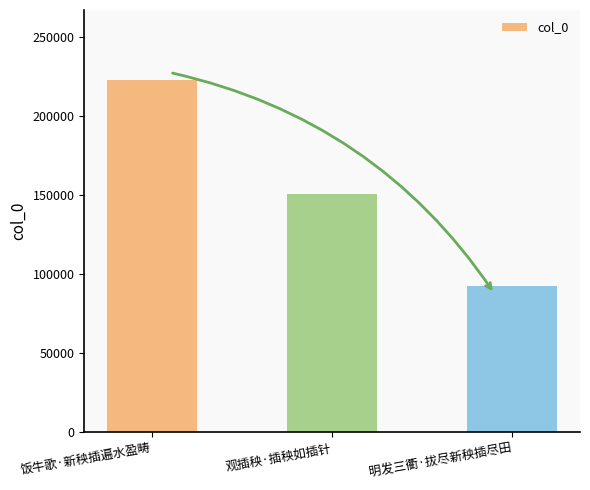

Rank the categories by value from lowest to highest.

明发三衢·拔尽新秧插尽田, 观插秧·插秧如插针, 饭牛歌·新秧插遍水盈畴